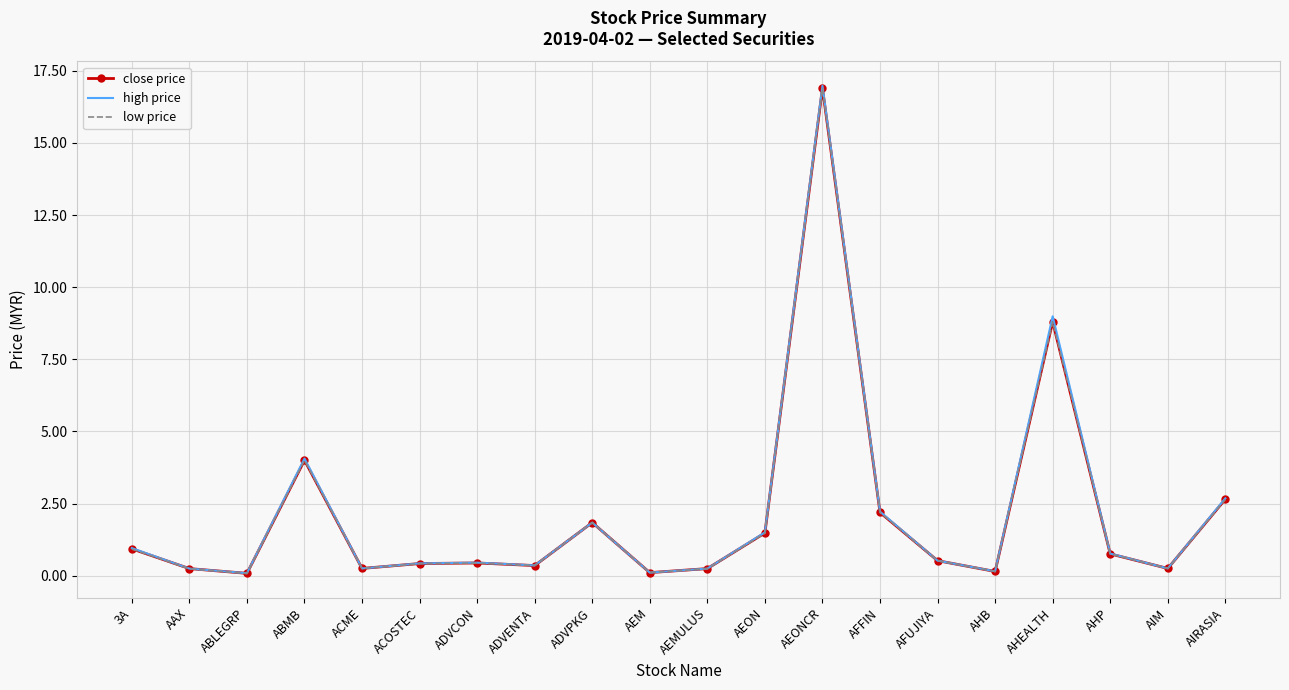

What value does the low price series have at AEON?

1.5